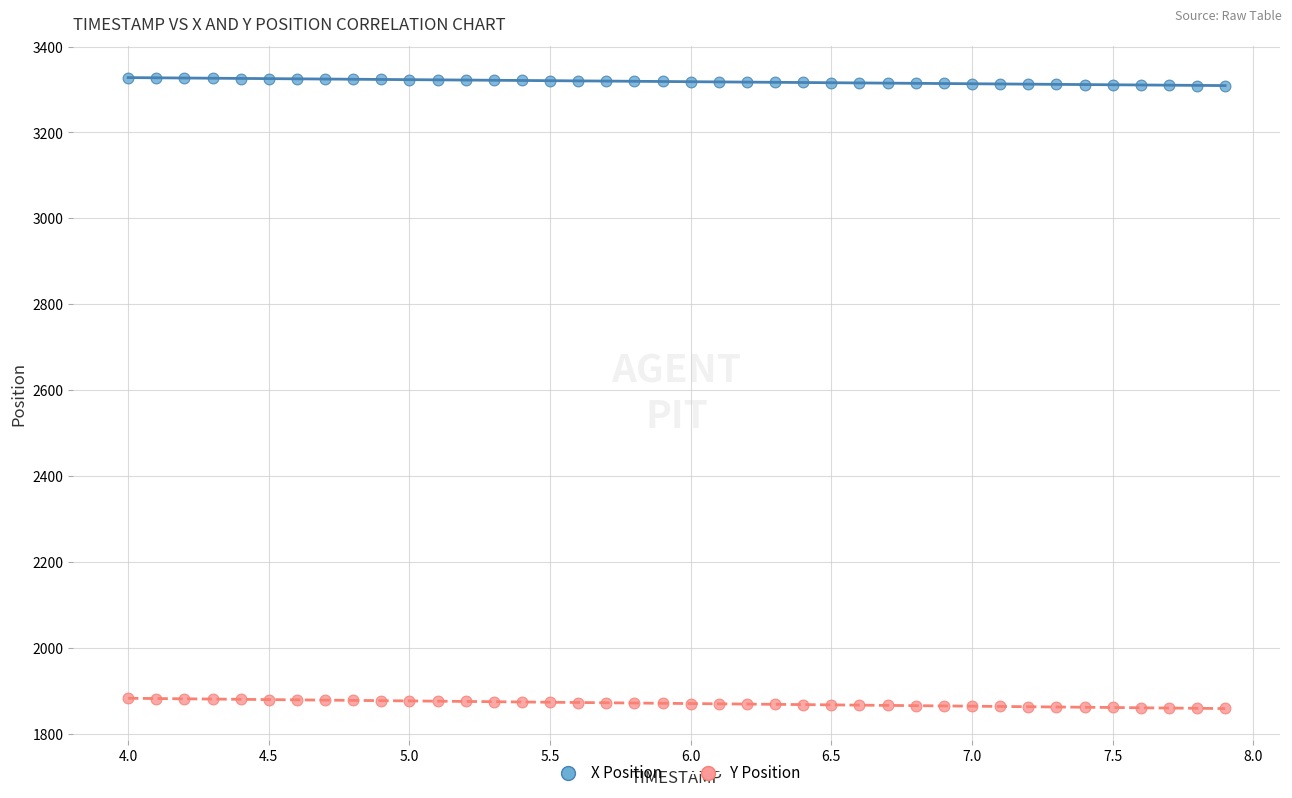

Which series contains the highest Y value?

X Position